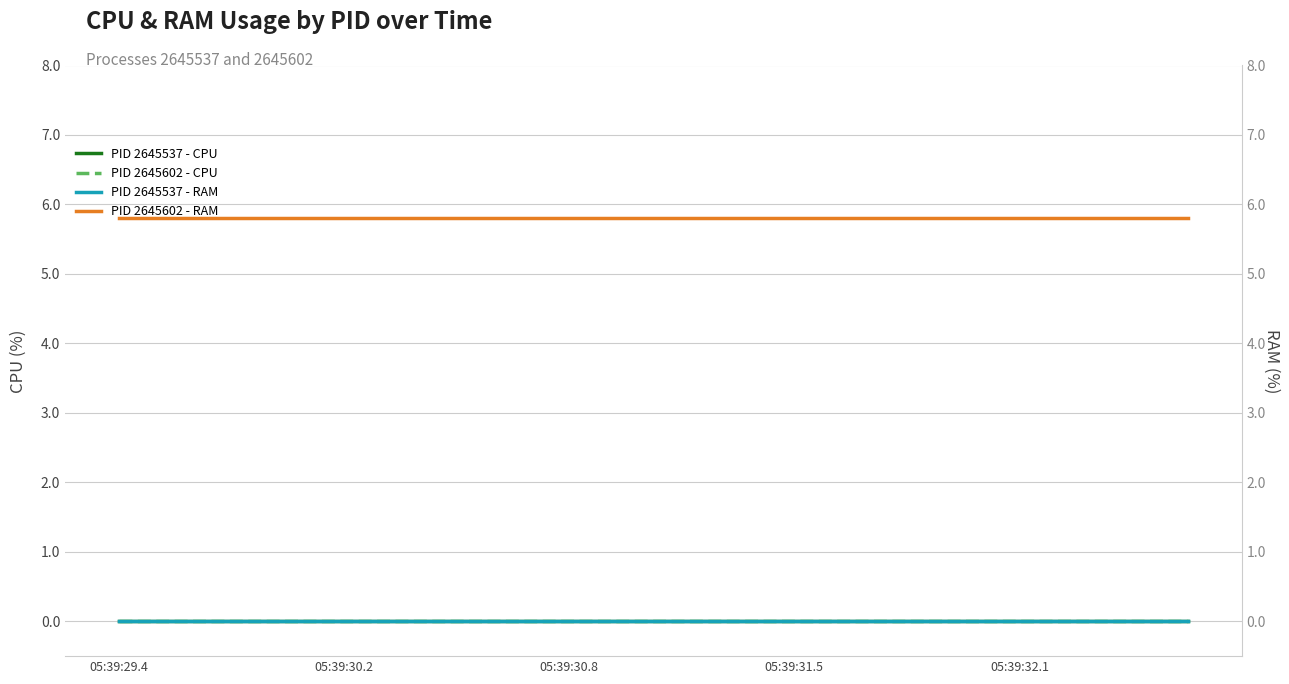

How many data points does each series have?

20